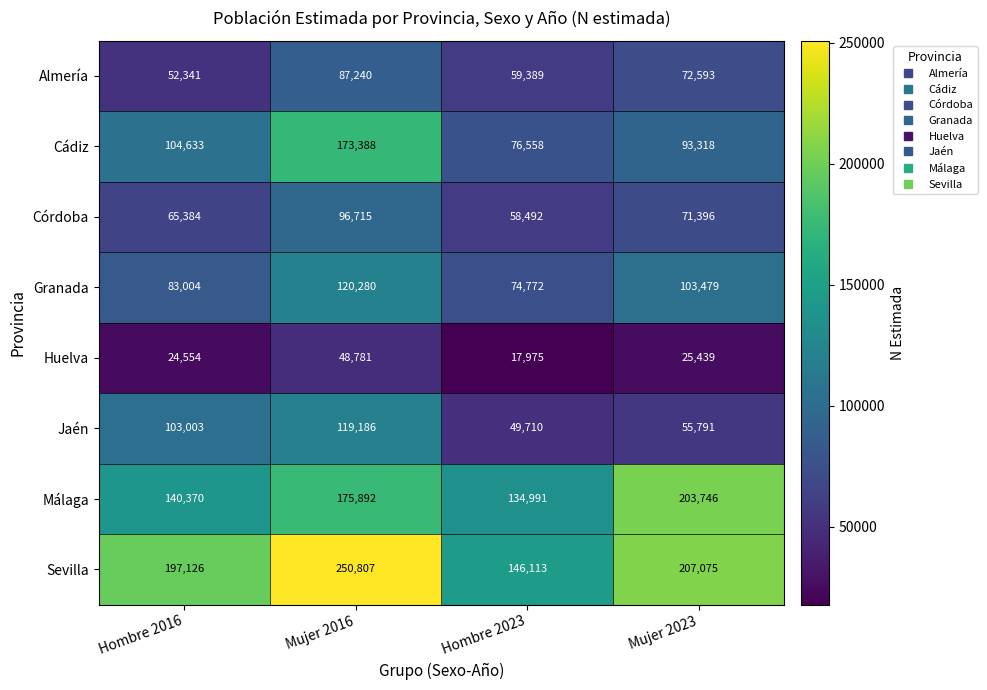

What is the sum of the Cádiz values at Mujer 2016 and Mujer 2023?

266706